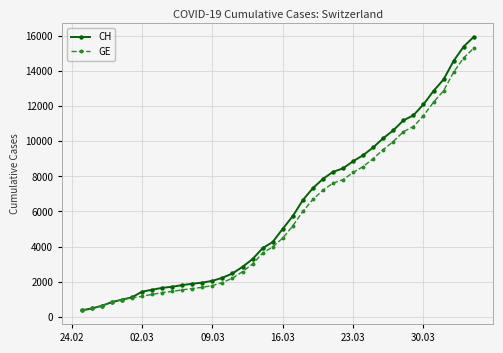

Rank the series by their average value, from highest to lowest.

CH, GE